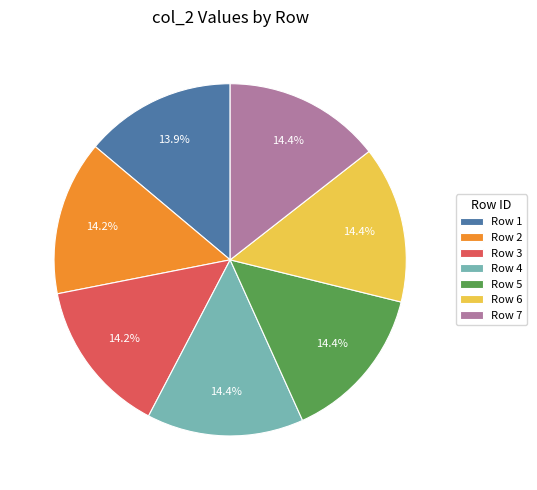

Count the number of slices in the pie.

7